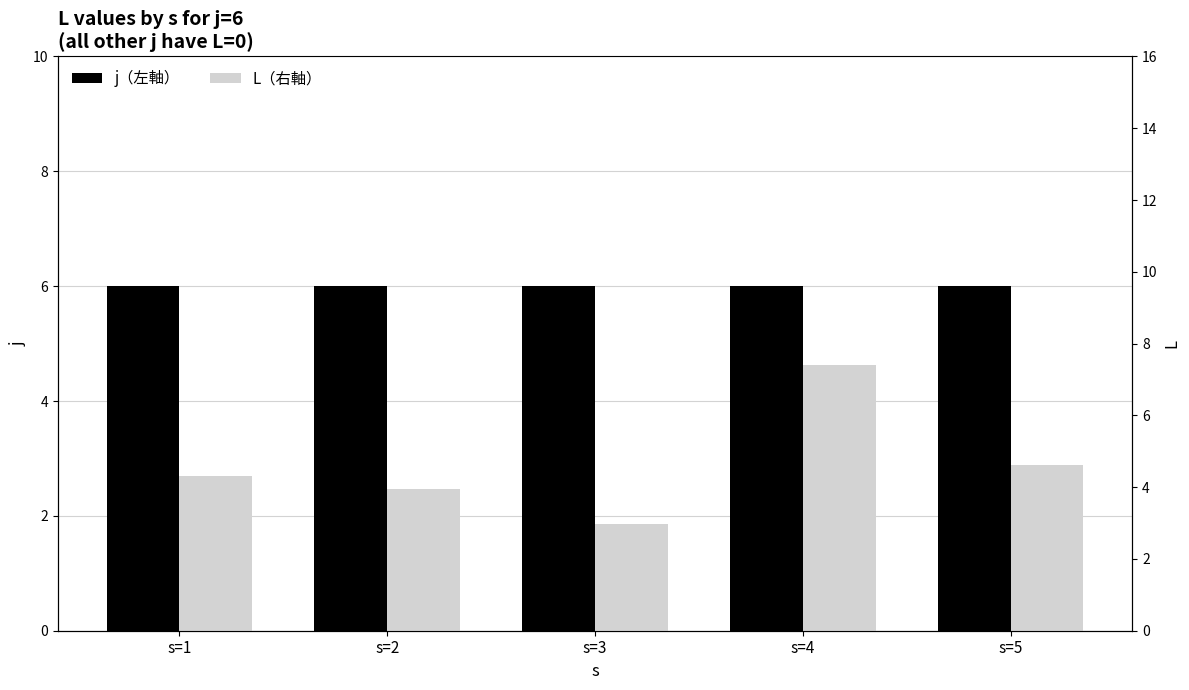

What are all the series names shown in the legend?

j（左軸）, L（右軸）